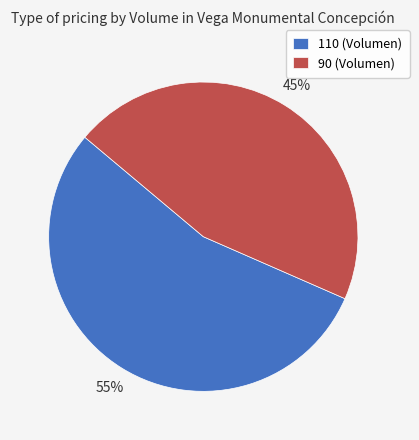

To the nearest percent, what is the average slice percentage?

50%